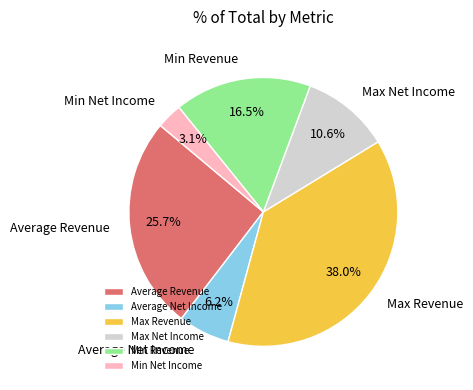

To the nearest percent, what percentage of the pie is Average Revenue?

26%